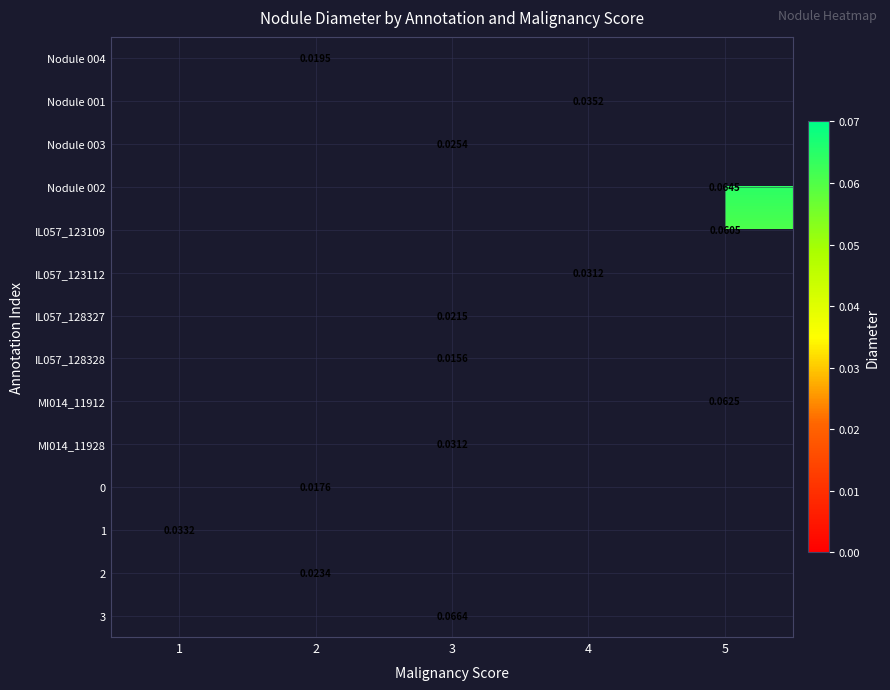

Count the number of data series in this chart.

14